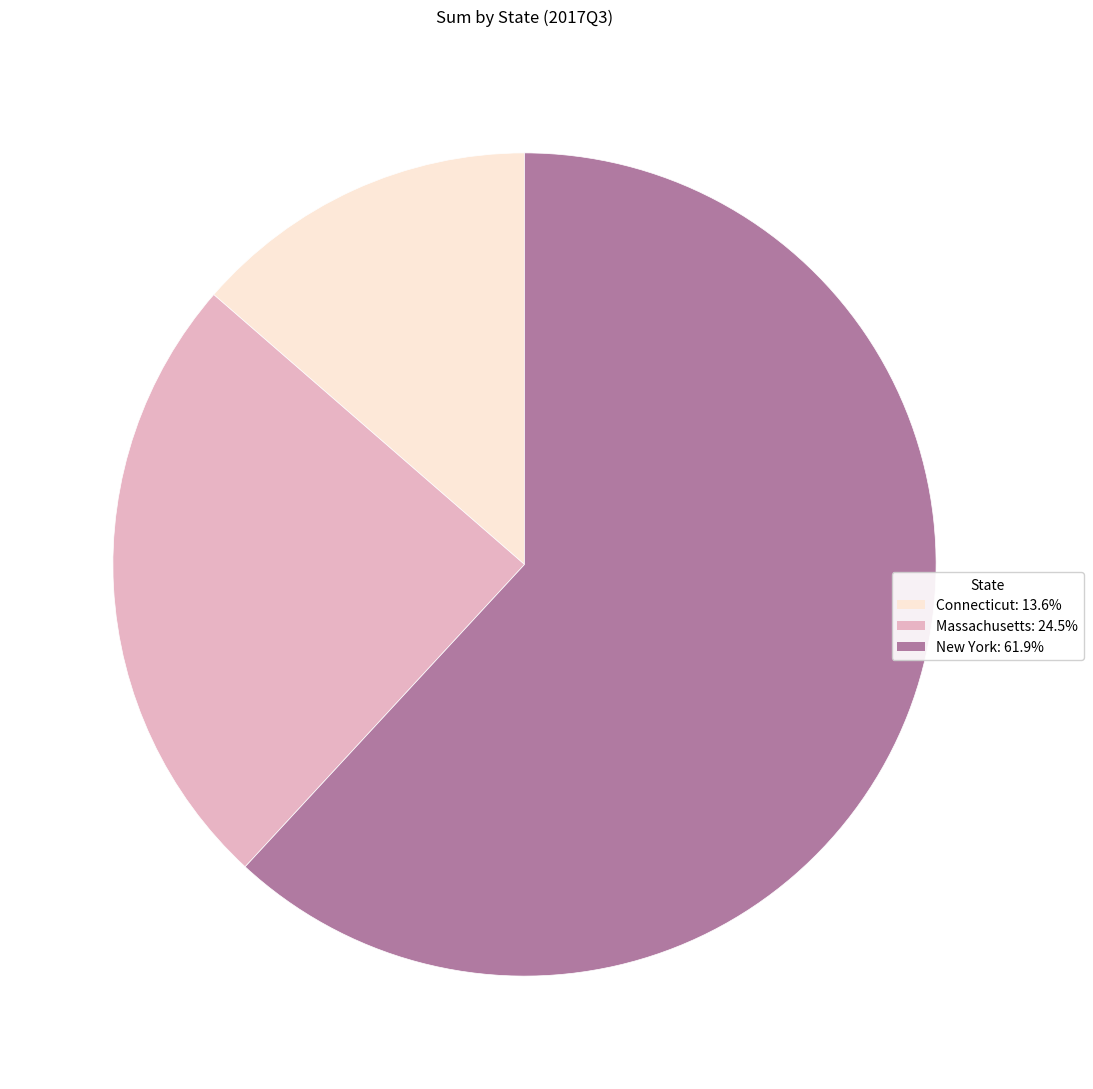

Is Connecticut the majority of the pie?

No